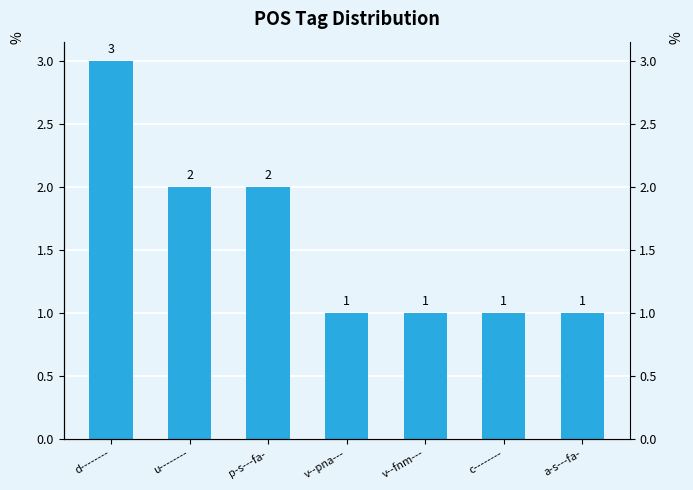

What is the label of the 4th bar from the left?

v--pna---